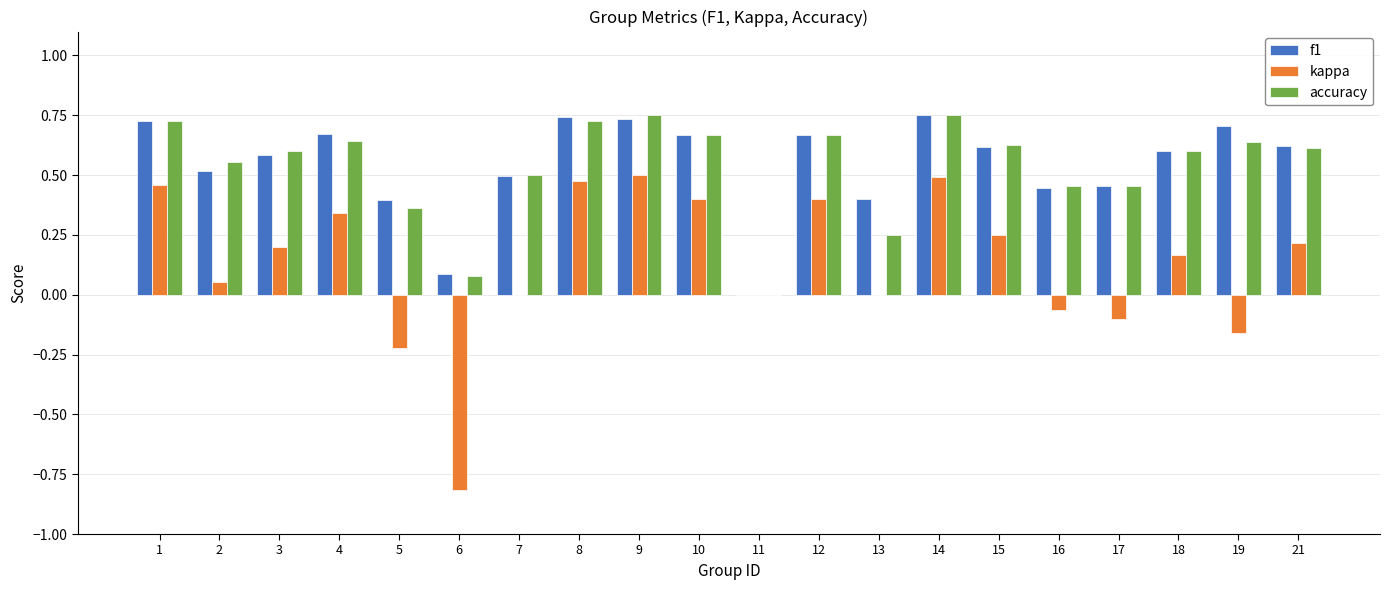

How many categories are shown in the chart?

20